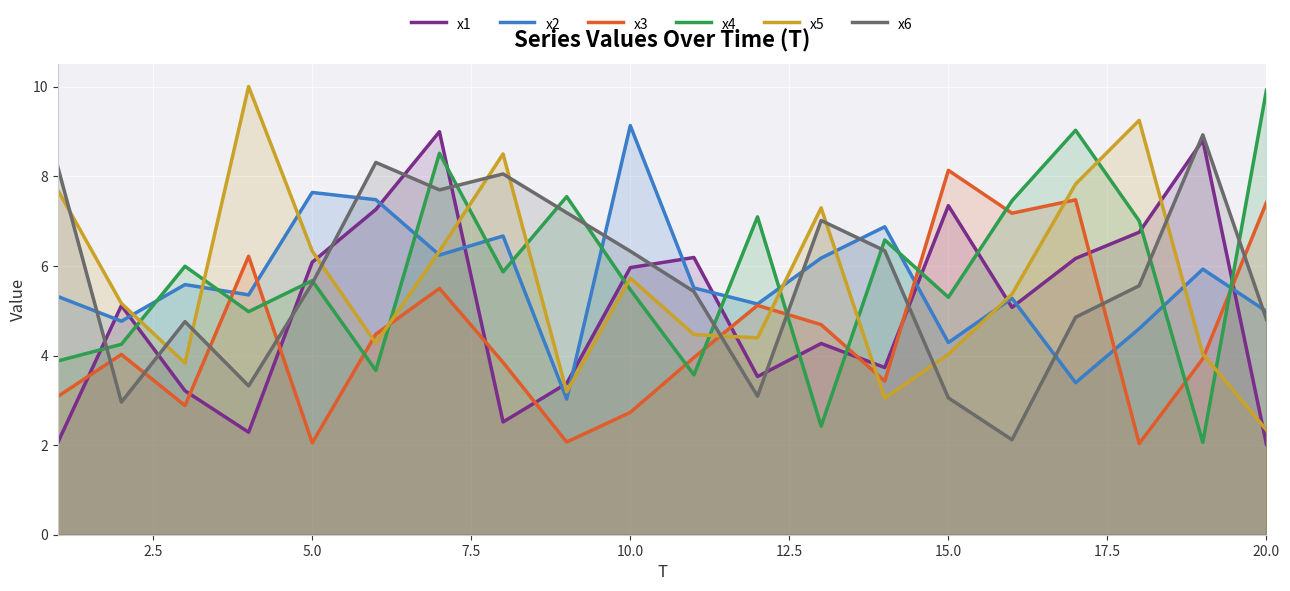

True or false: x1 and x4 intersect in this chart.

True